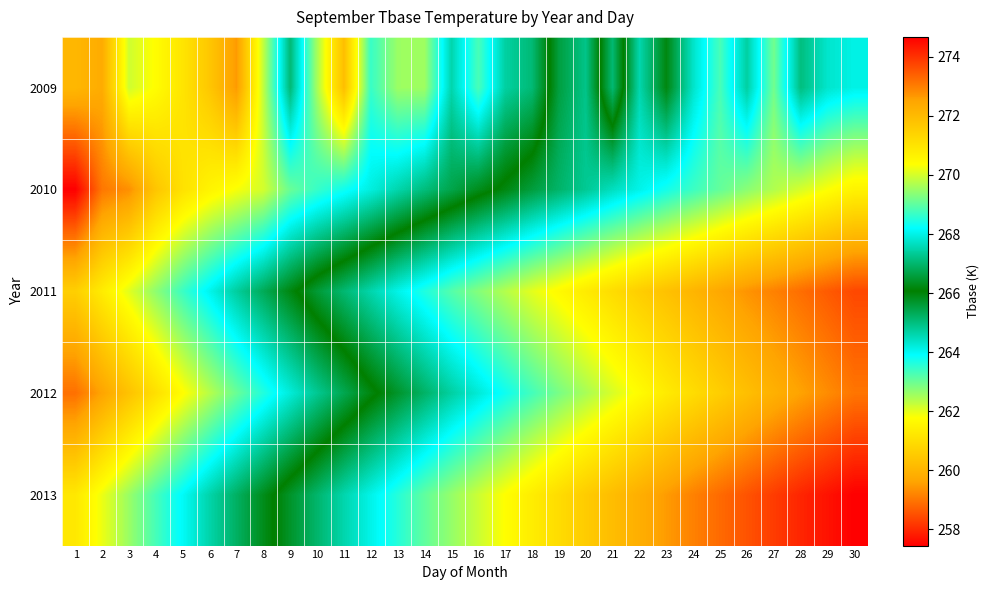

At which category is the sum across all series the highest?

1